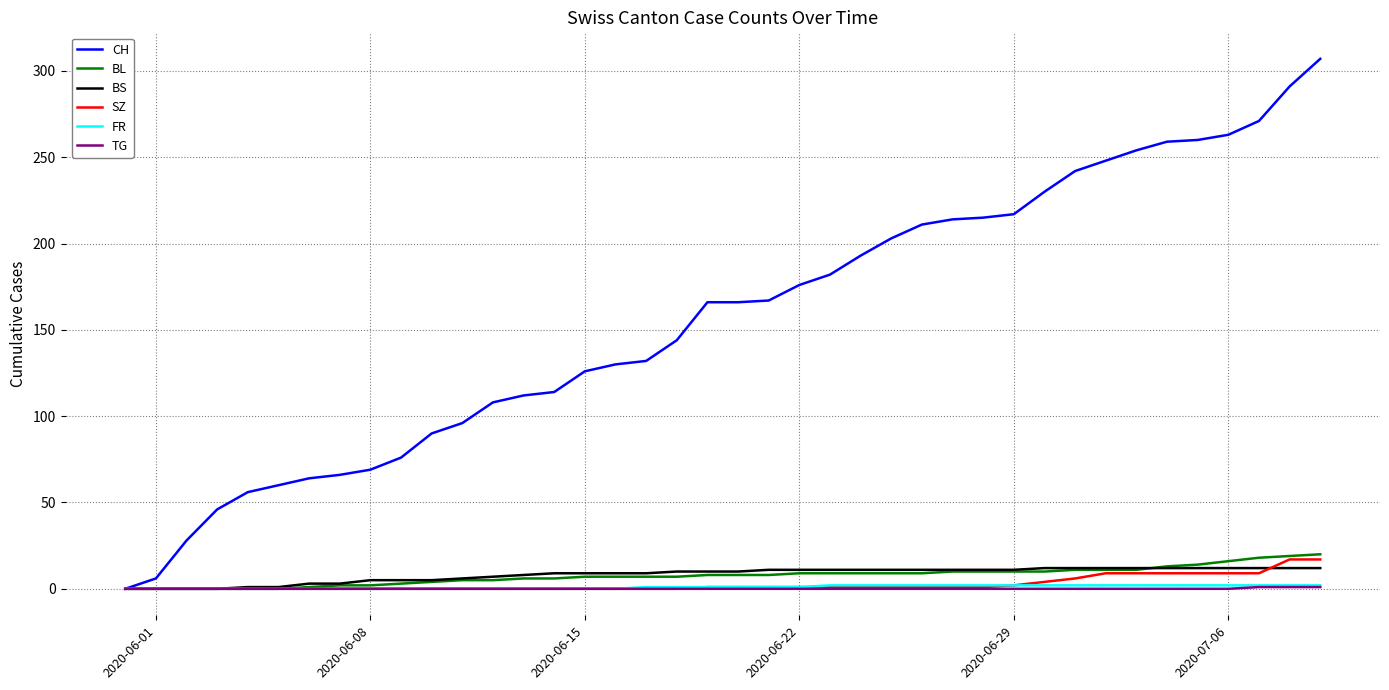

Which series has the largest total across all categories?

CH